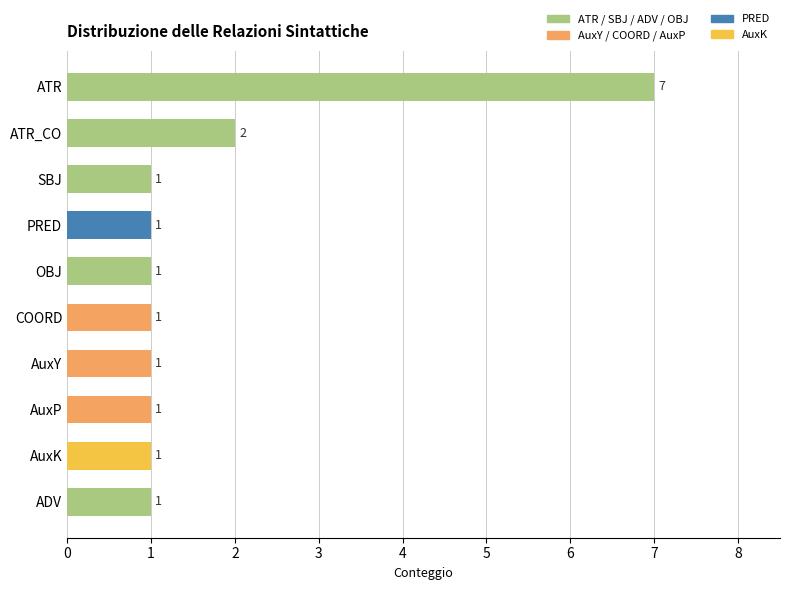

How many values exceed 1?

2